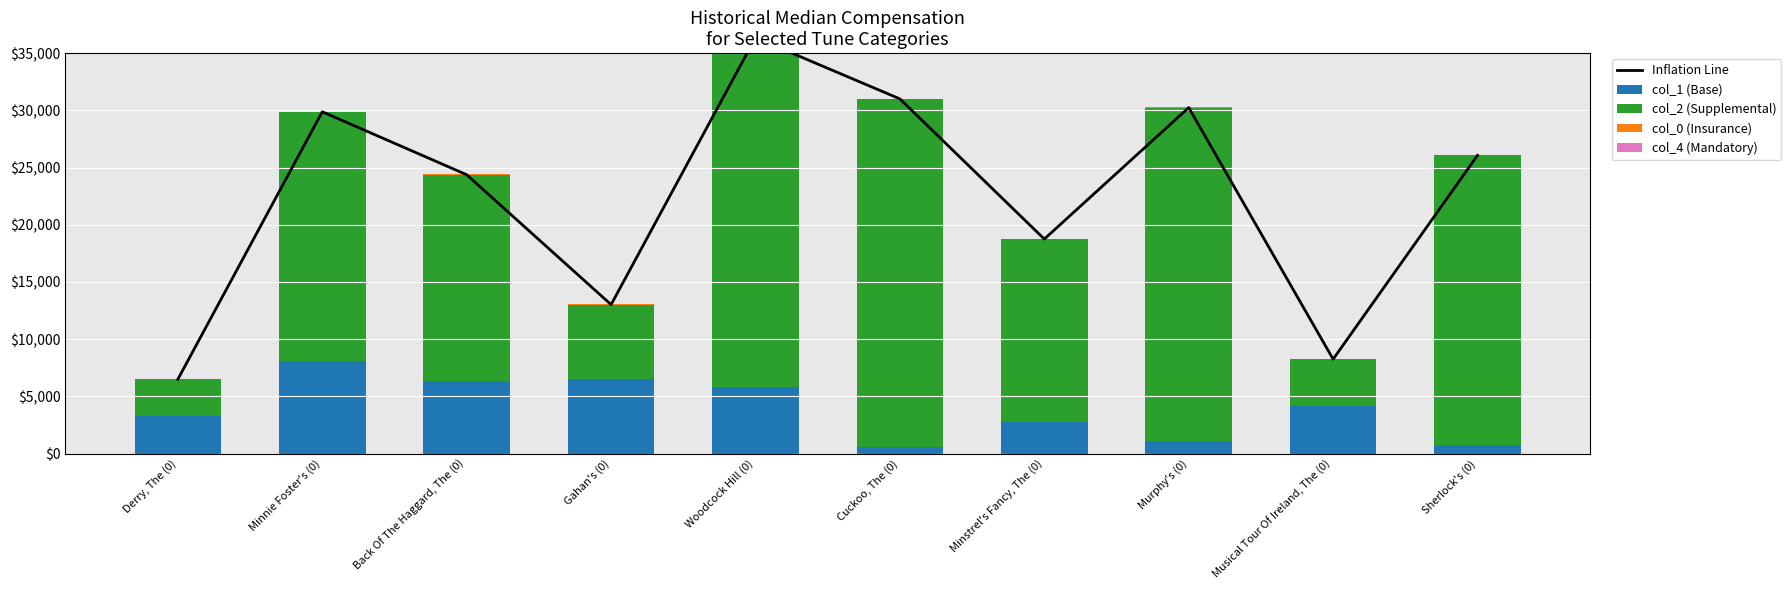

How many values in the col_0 (Insurance) series exceed 23?

5